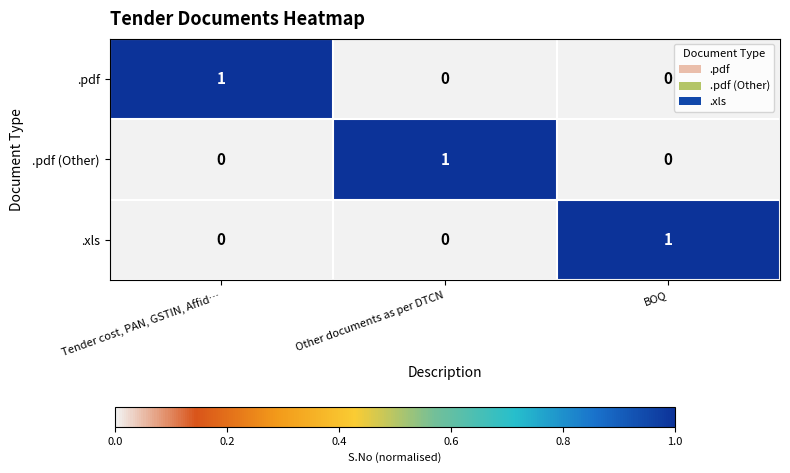

How many .pdf (Other) values are between 0 and 1?

3